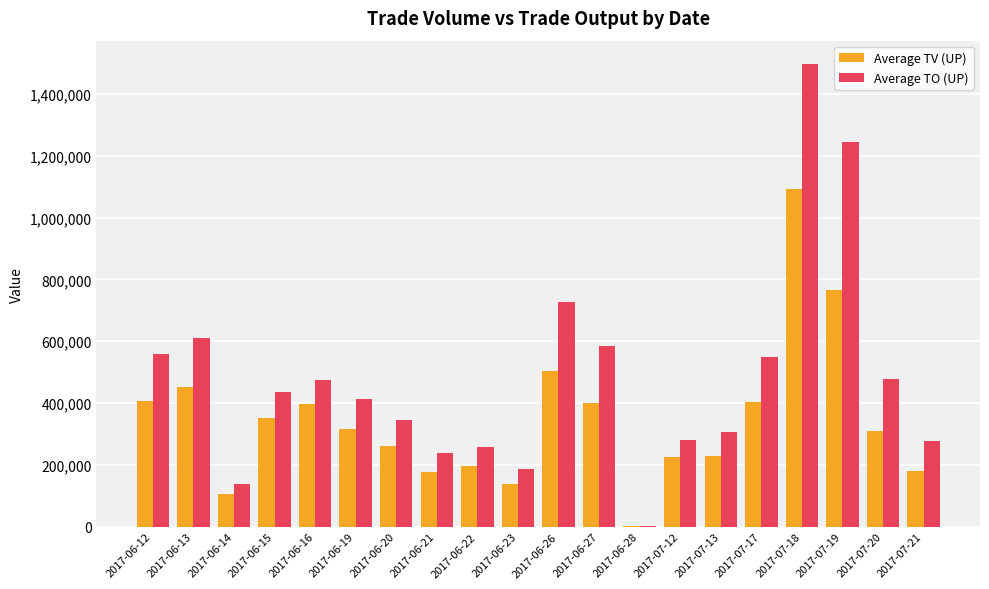

How many distinct data groups are displayed?

2